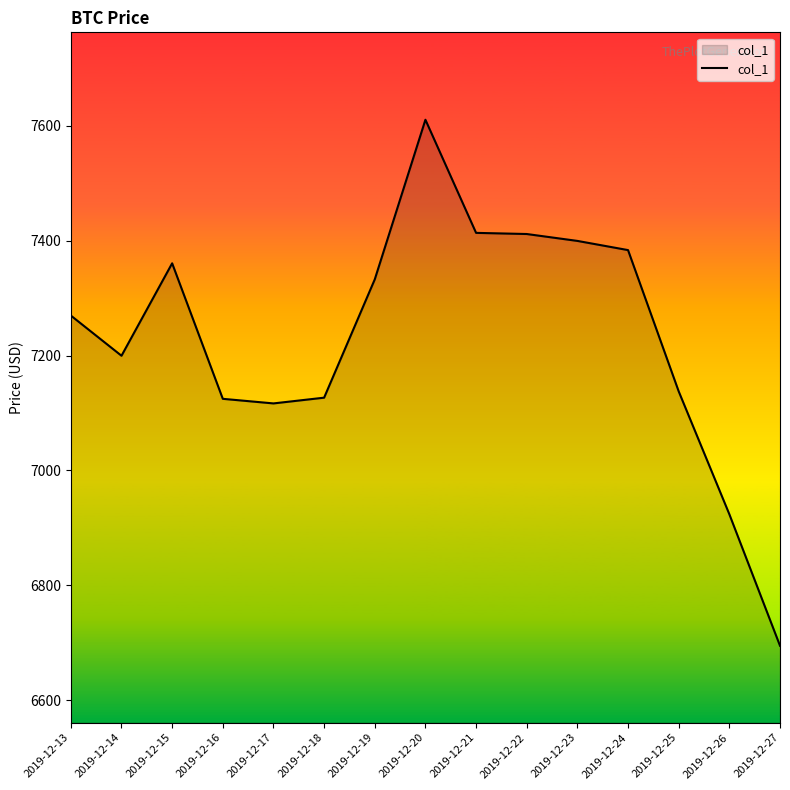

The value at 2019-12-25 is 4633.4. True or false?

False